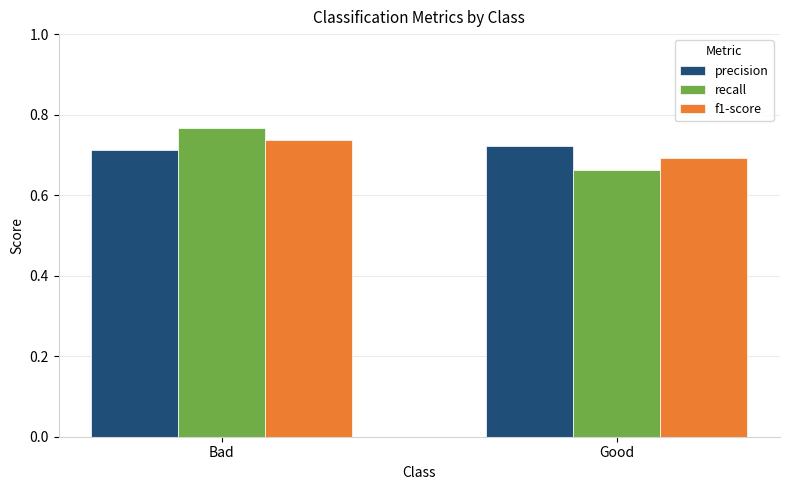

Which series has the largest range (max minus min)?

recall